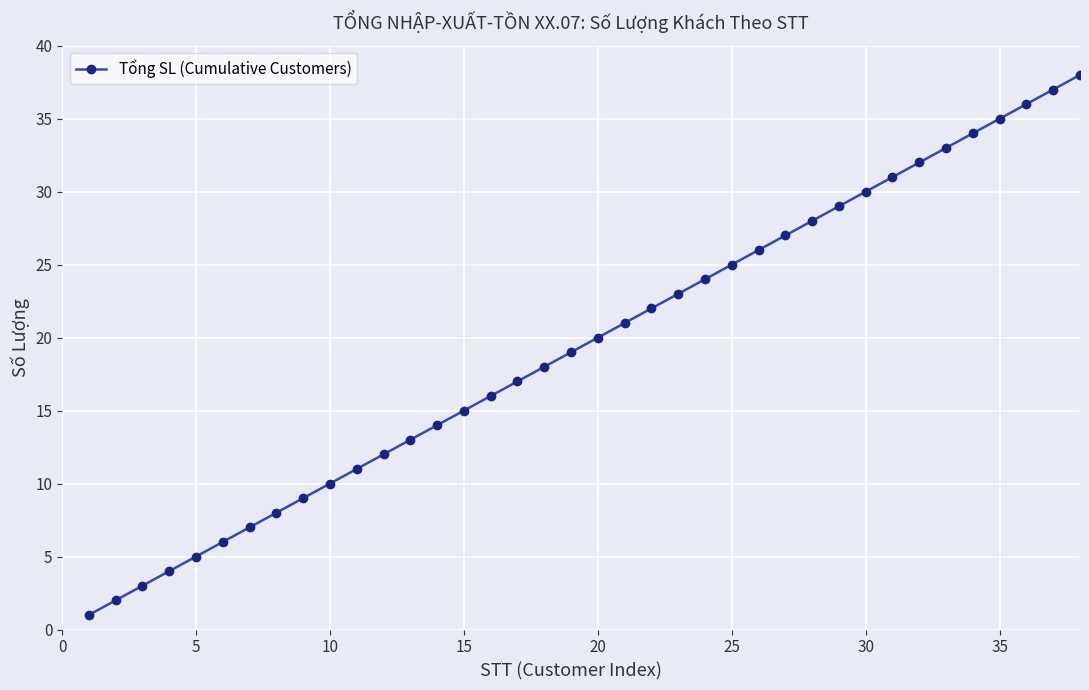

What is the average value?

20